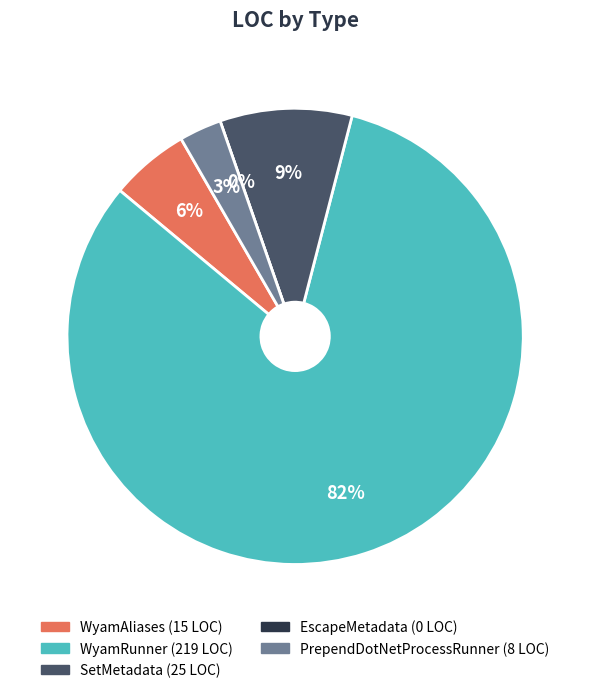

Which category has the biggest portion of the pie?

WyamRunner